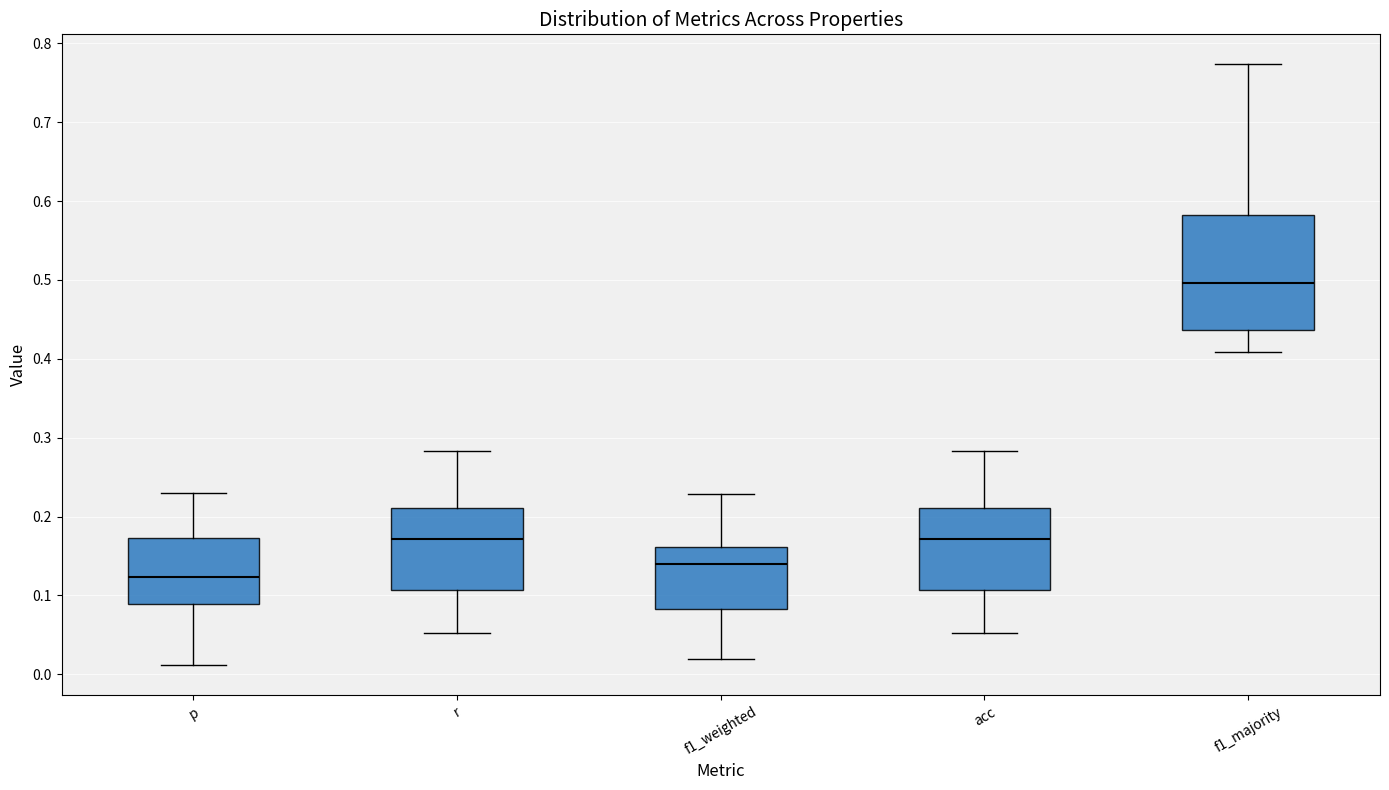

Reading left to right, transcribe this box plot: for each box, give where its median line is, the range the box spans, and where its two whiskers end, as read against the y-axis. The values are not printed on the chart, so give them approximately, as read against the axis.

p: median 0.12, box 0.09 to 0.17, whiskers 0.01 to 0.23
r: median 0.17, box 0.11 to 0.21, whiskers 0.05 to 0.28
f1_weighted: median 0.14, box 0.08 to 0.16, whiskers 0.02 to 0.23
acc: median 0.17, box 0.11 to 0.21, whiskers 0.05 to 0.28
f1_majority: median 0.50, box 0.44 to 0.58, whiskers 0.41 to 0.77